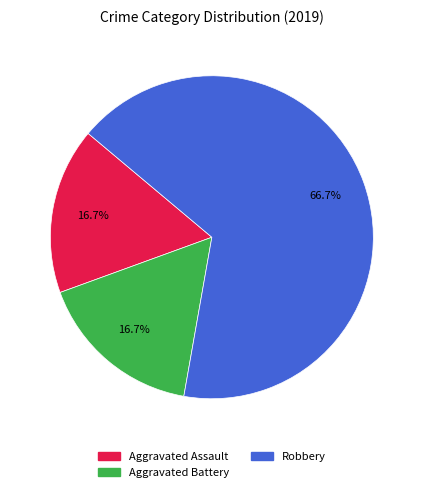

How many segments does this pie chart have?

3